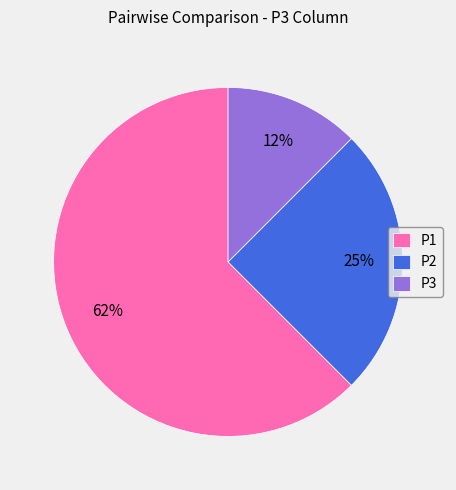

To the nearest percent, what is the average slice percentage?

33%